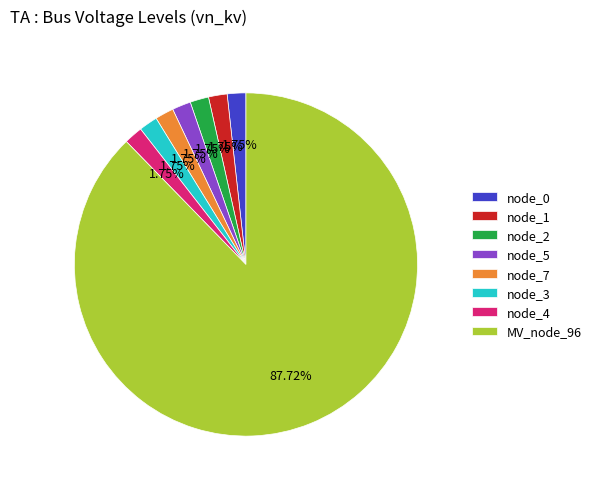

Which slice is the largest?

MV_node_96